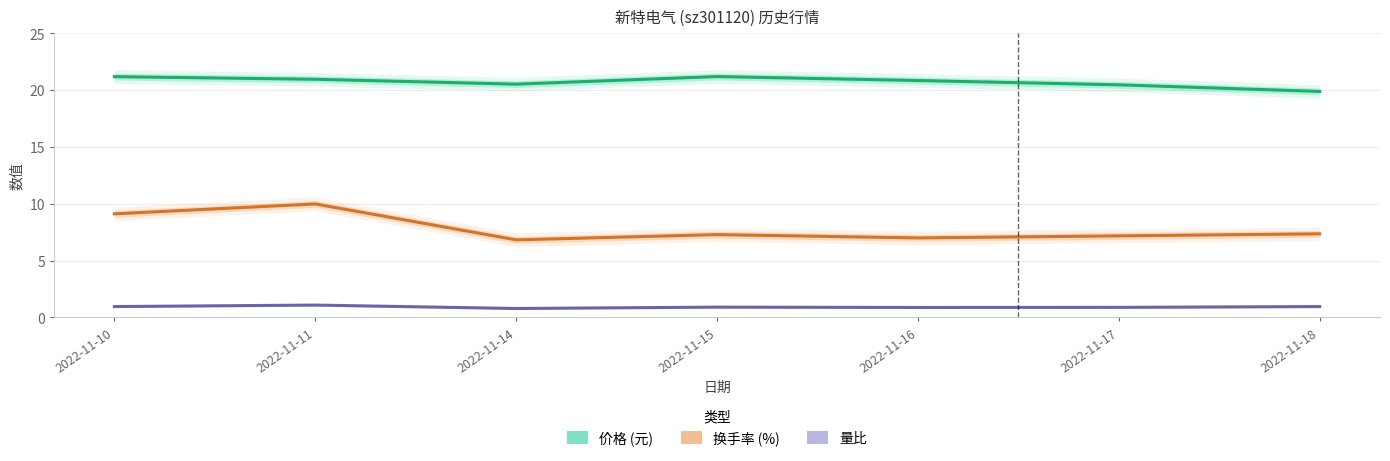

At which category does the chart reach its peak across all series?

2022-11-15